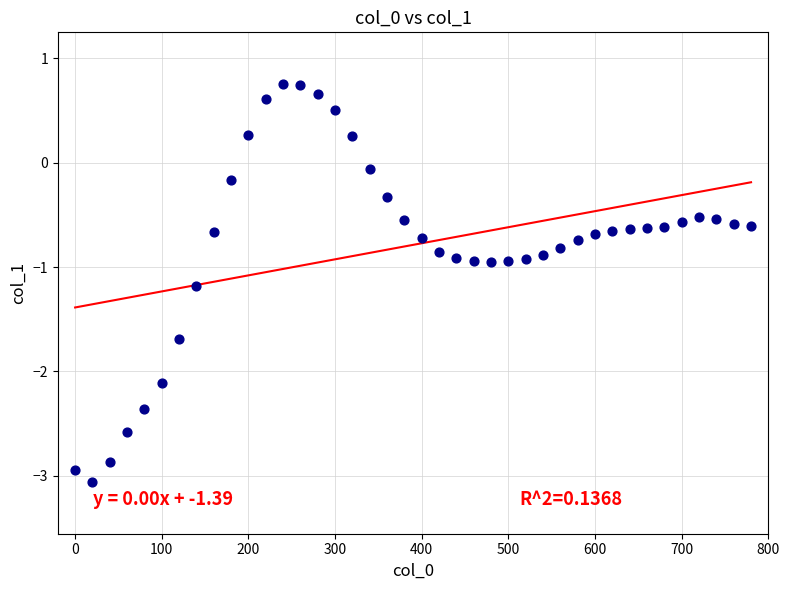

What is the range of X values (max minus min)?

780.0